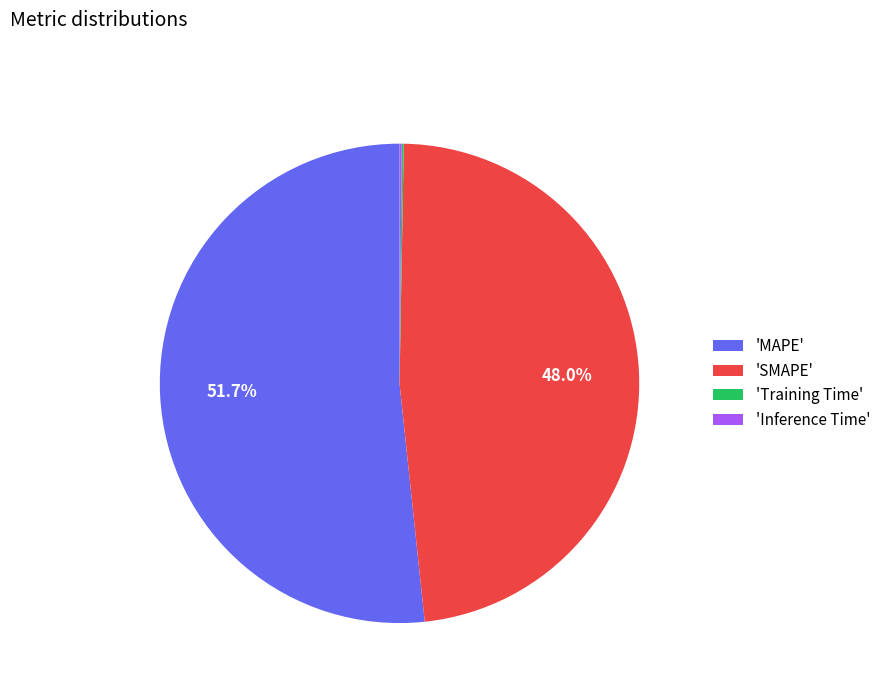

Which slice is the largest?

'MAPE'